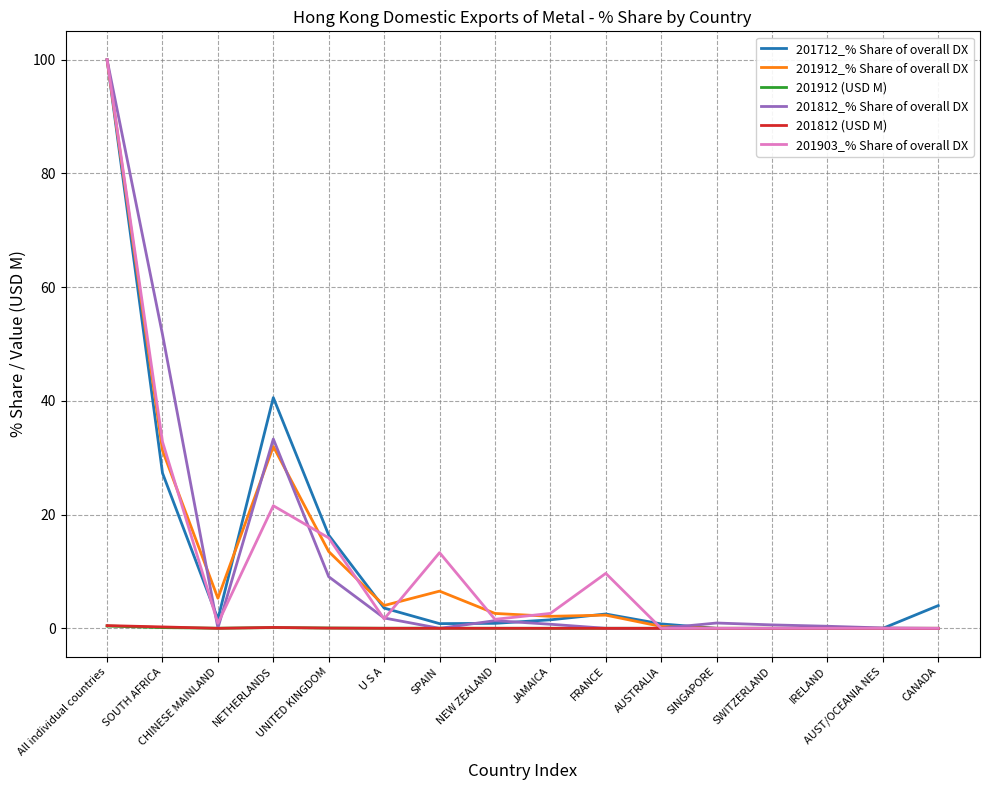

Is this an area chart (filled region under the line)?

No